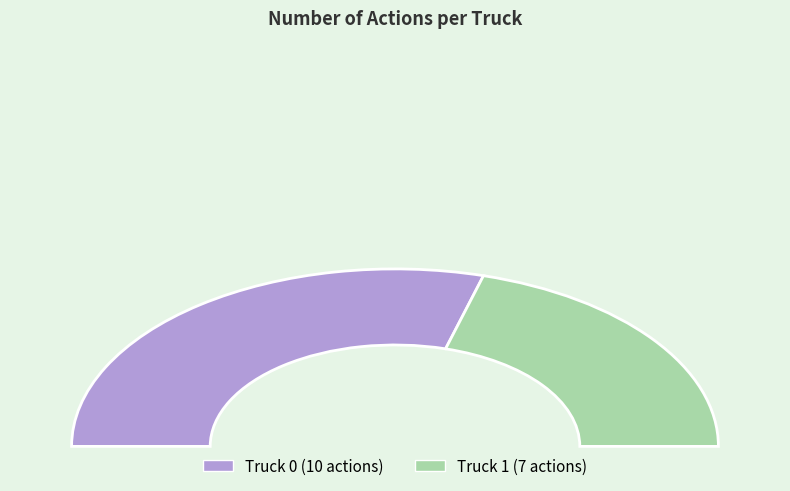

True or false: Truck 1 accounts for 41% of the total.

True